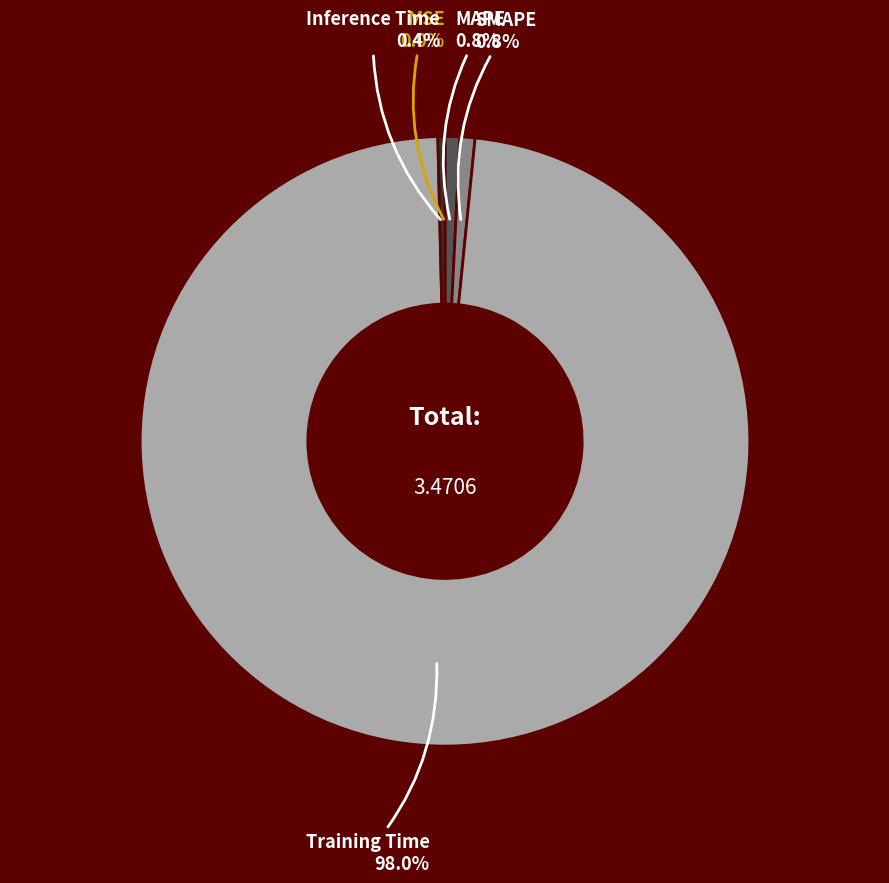

What is the change in value from SMAPE to Training Time?

+3.4